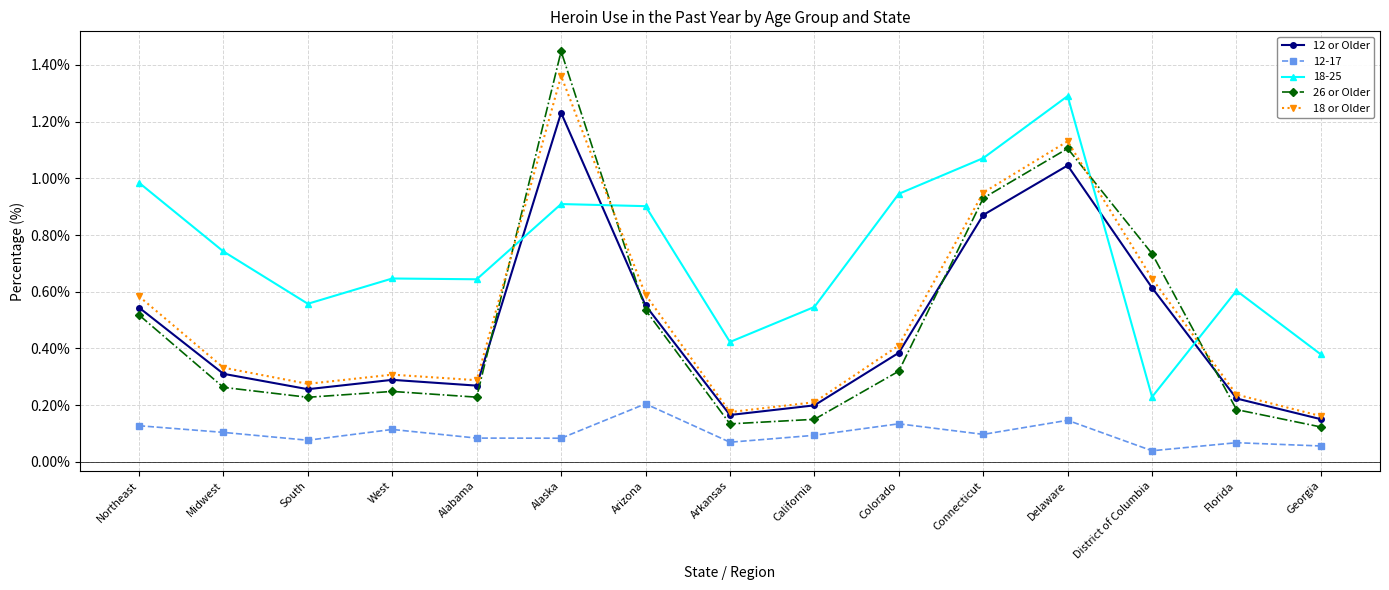

What is the sum of all 12 or Older values?

7.1